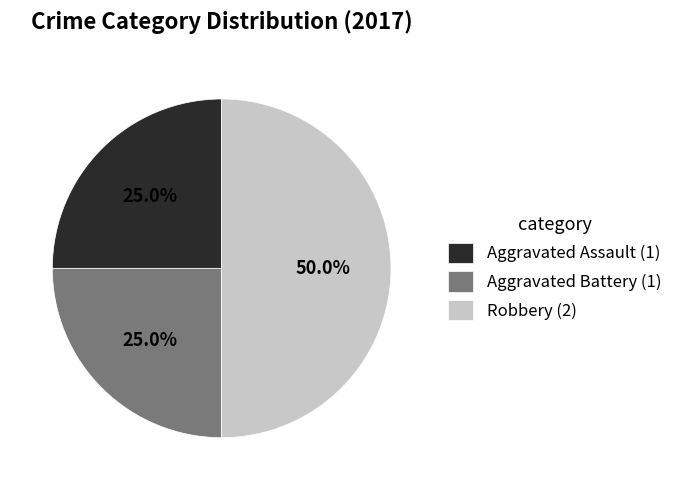

How many segments does this pie chart have?

3